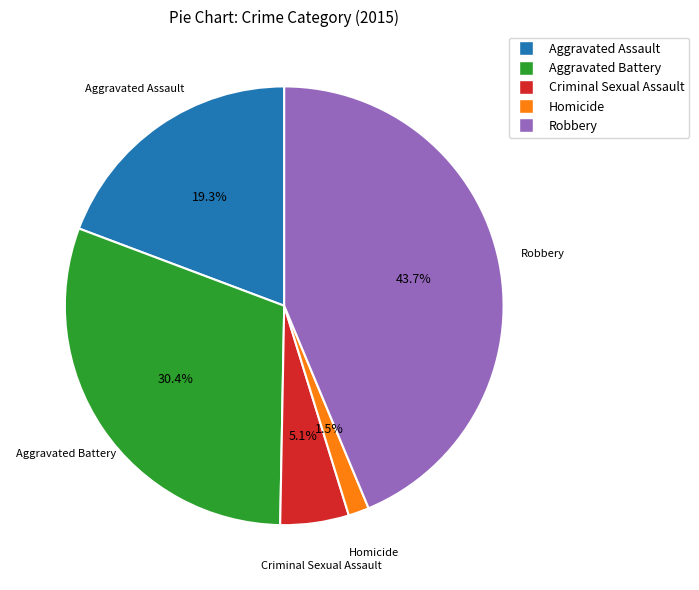

To the nearest percent, what is the combined percentage of Aggravated Assault and Criminal Sexual Assault?

24%